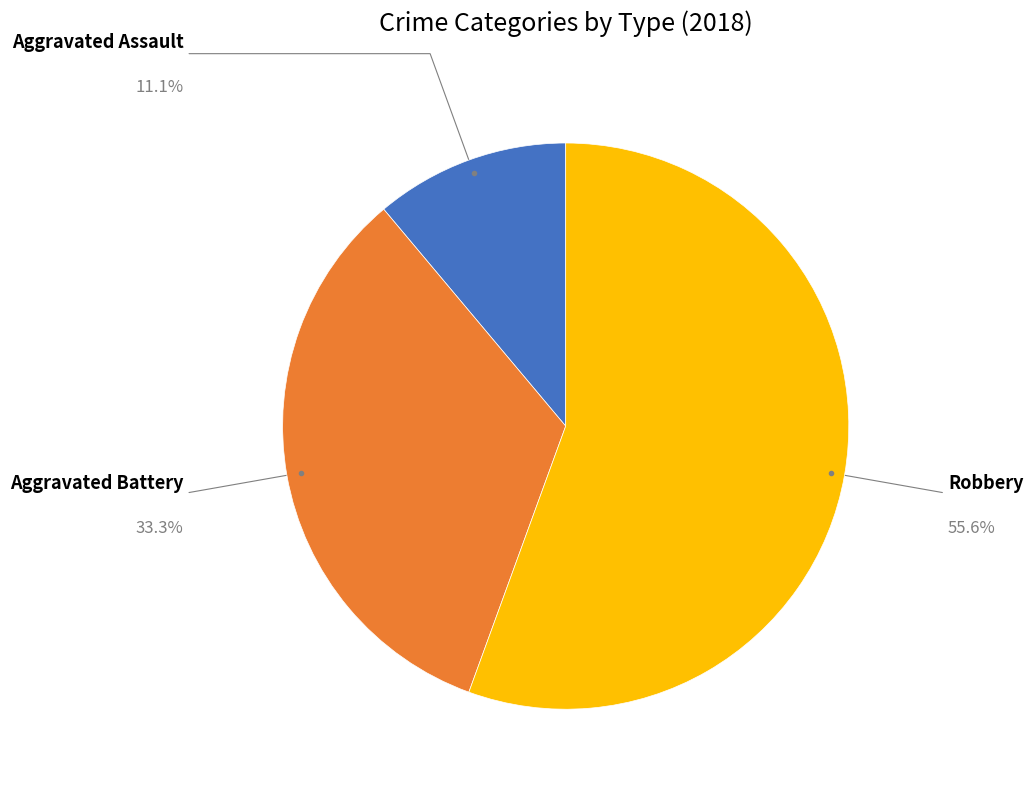

Is there a majority slice in this chart?

Yes